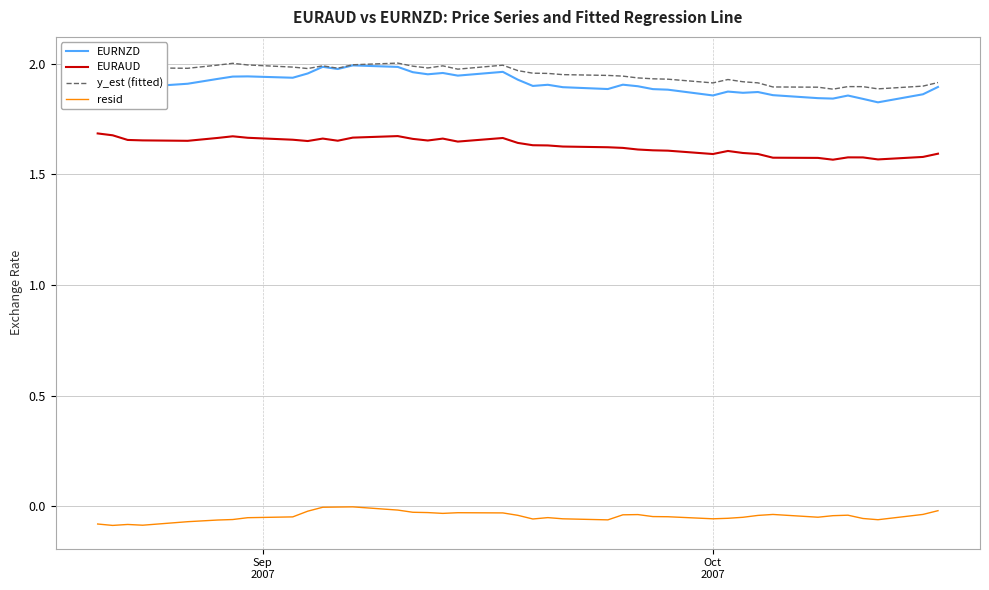

True or false: EURAUD and resid intersect in this chart.

False